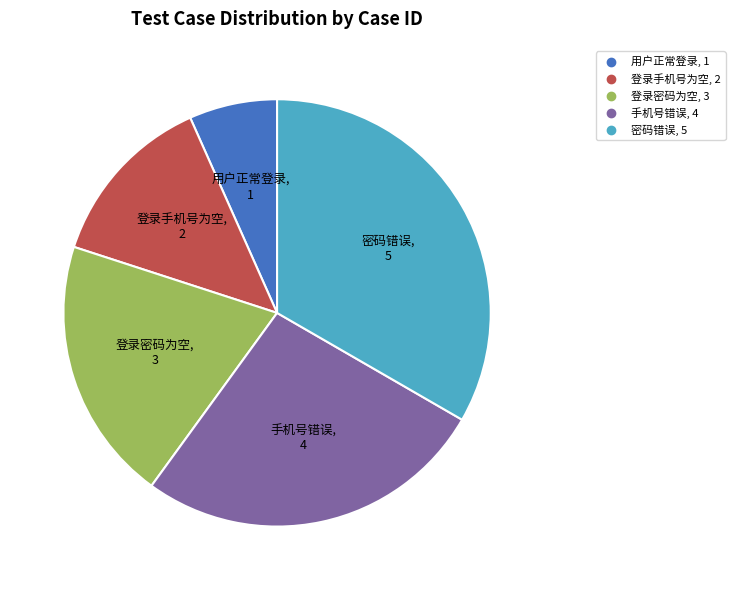

Is it true that 手机号错误 is 27% of the pie?

True